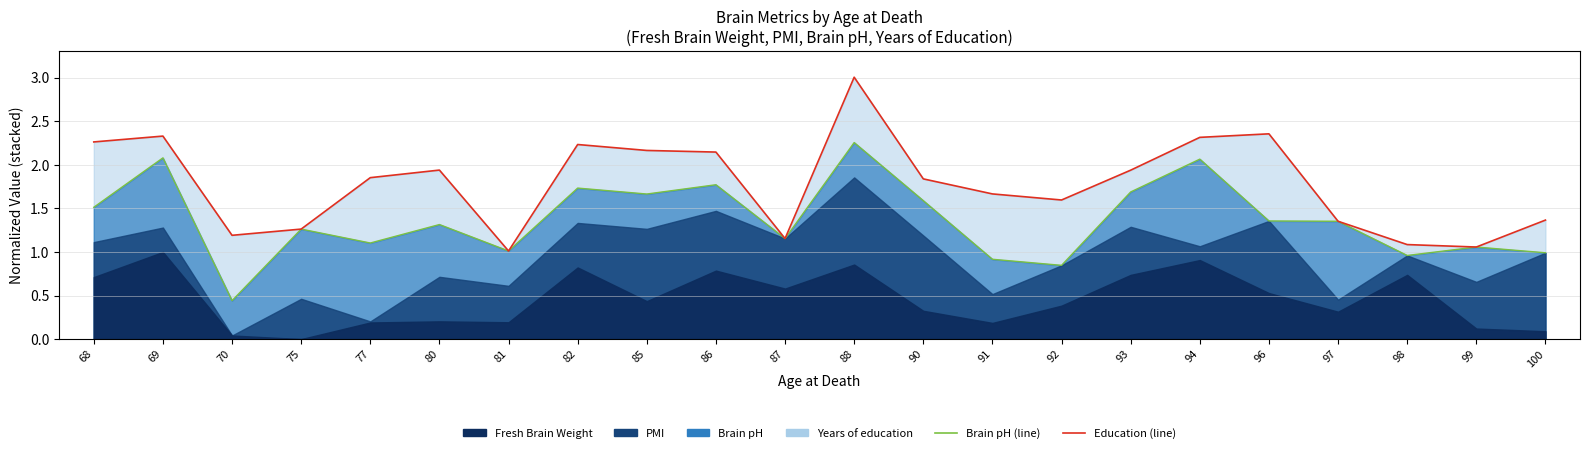

Where is the first local minimum for Brain pH line?

70